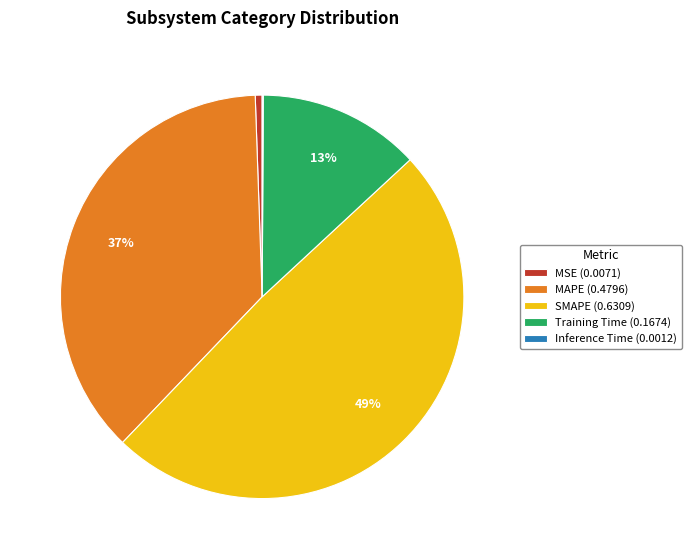

To the nearest percent, what portion does MAPE (0.4796) represent?

37%